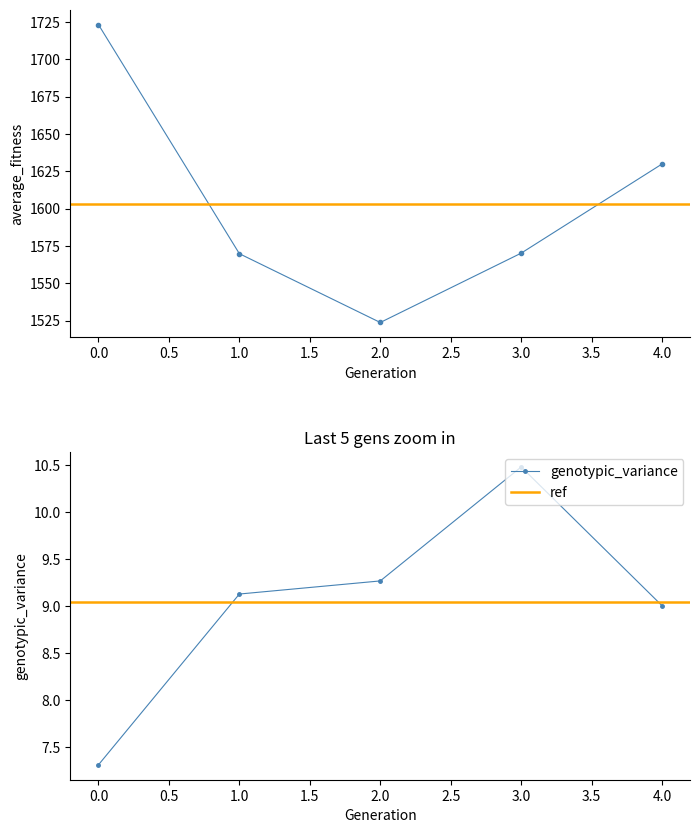

What is the lowest value of the genotypic_variance series?

7.3